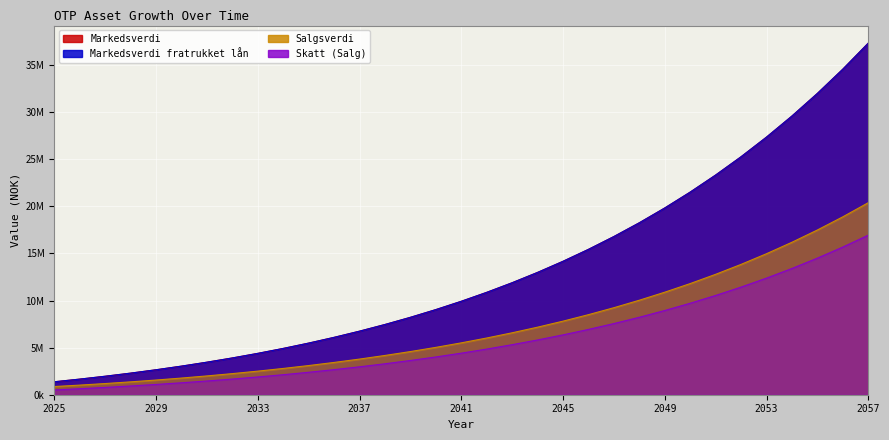

What is the average value of the Salgsverdi series?

7255820.7